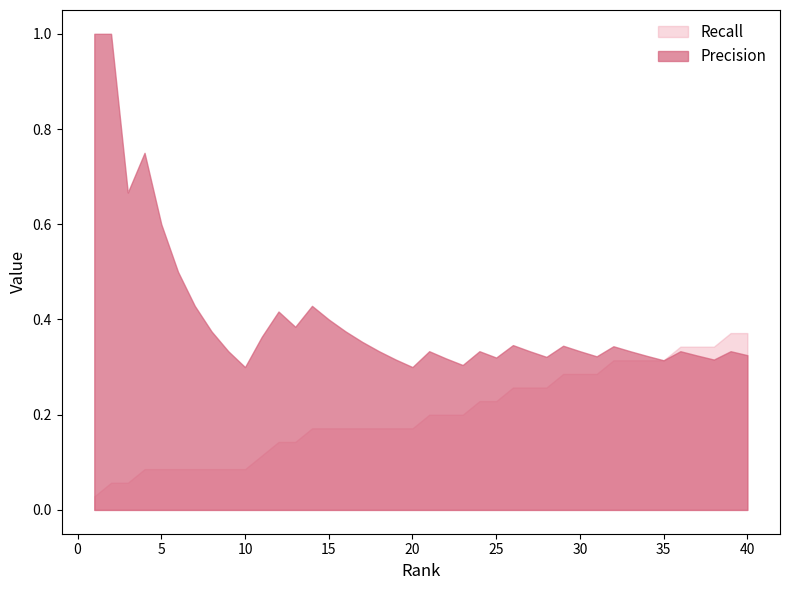

Rank the categories by Precision value from highest to lowest.

1, 2, 4, 3, 5, 6, 7, 14, 12, 15, 13, 8, 16, 11, 17, 26, 29, 32, 9, 18, 21, 24, 27, 30, 33, 36, 39, 40, 37, 34, 31, 28, 25, 22, 19, 38, 35, 23, 10, 20